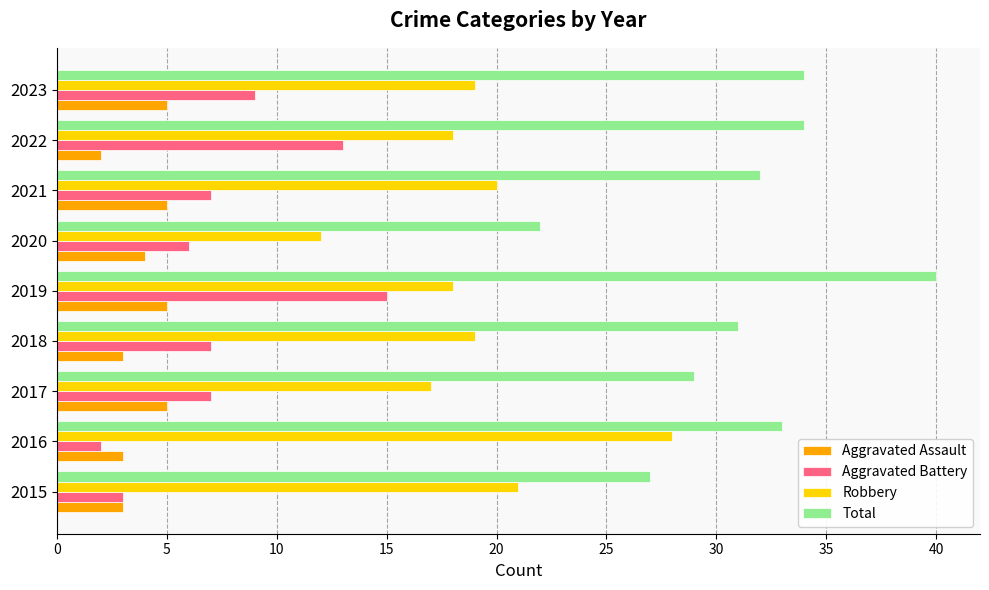

Which category has the highest value in the Robbery series?

2016